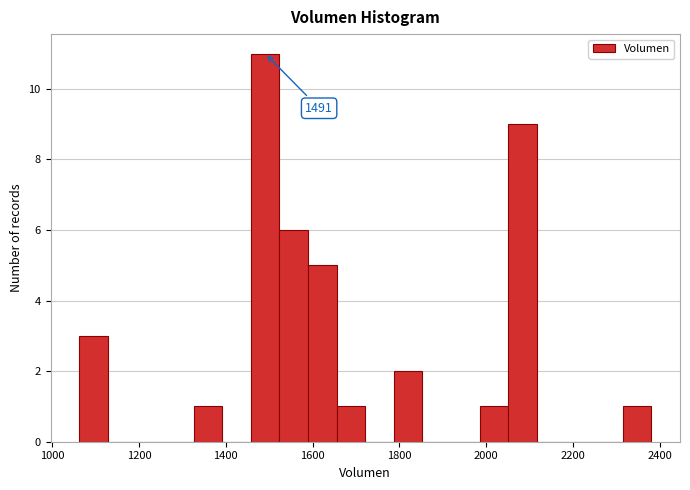

Read against the x-axis, roughly where is the centre of the tallest bar?

1500